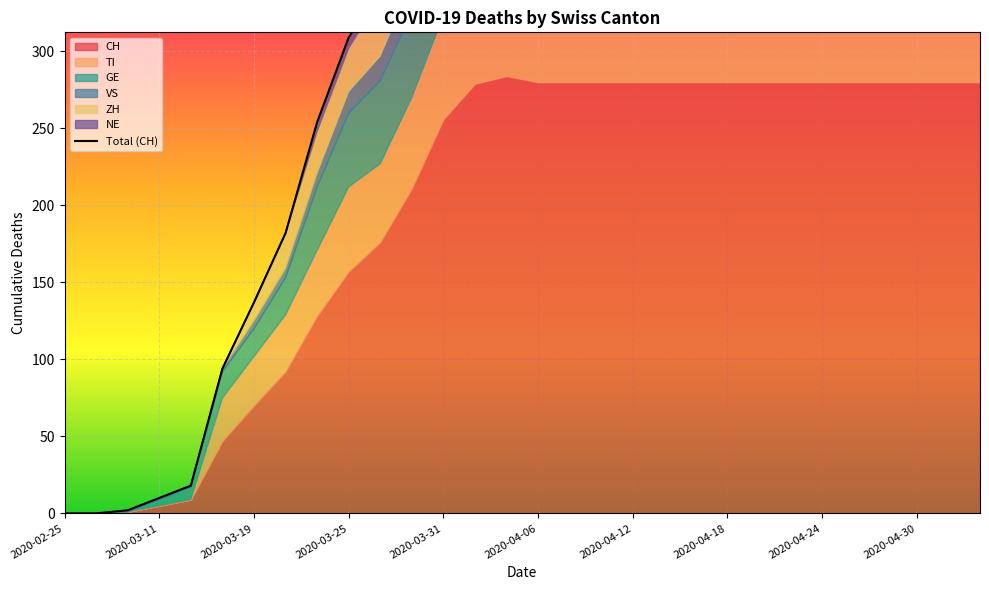

Reading left to right, what are all the values shown in this chart?

0	0	2	10	18	94	137	182	254	309	342	398	453	493	493	489	489	489	489	489	489	489	489	489	489	489	489	489	489	489